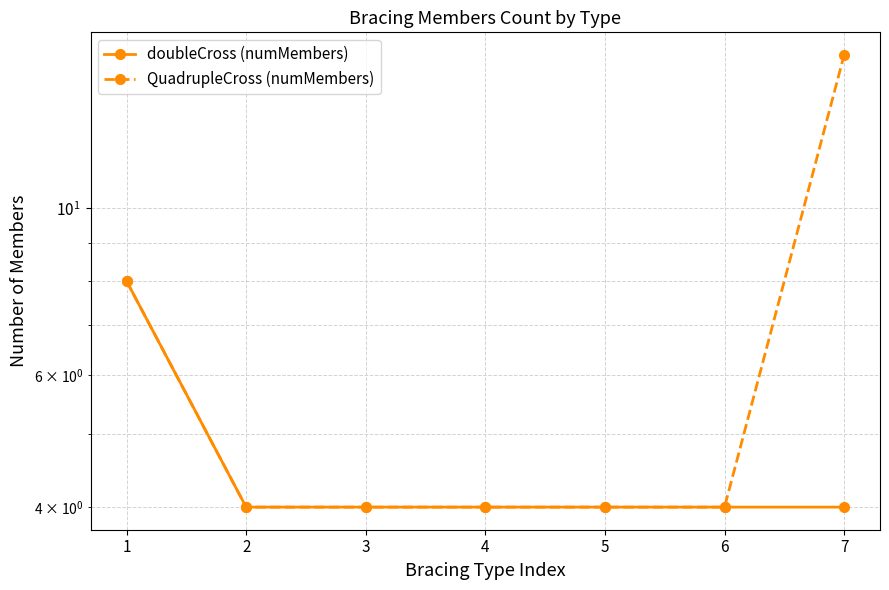

Rank the series by their average value, from lowest to highest.

doubleCross (numMembers), QuadrupleCross (numMembers)